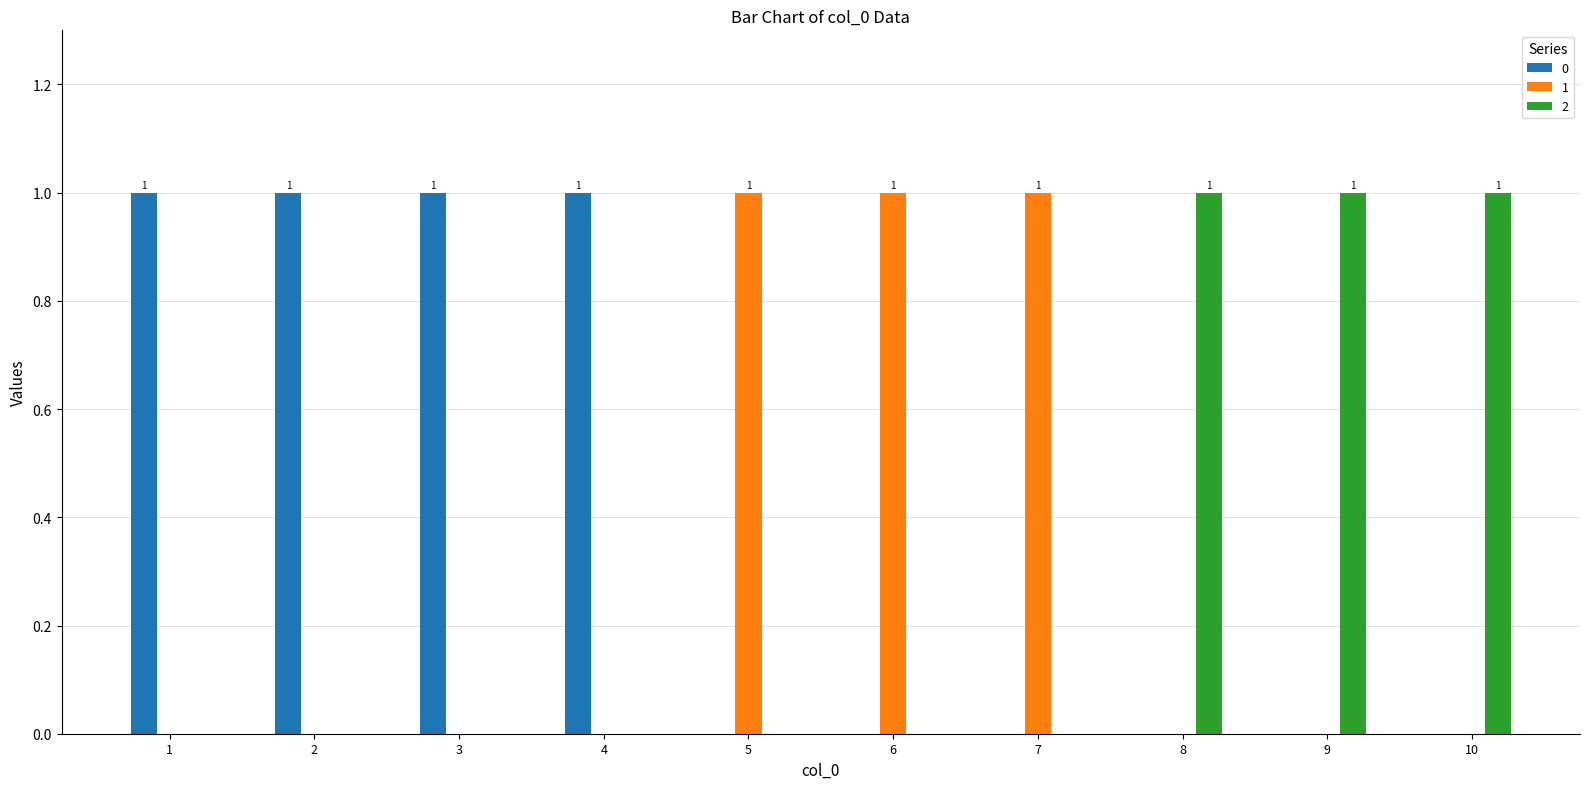

Is the value of 0 at 3 greater than the value of 2 at 2?

Yes